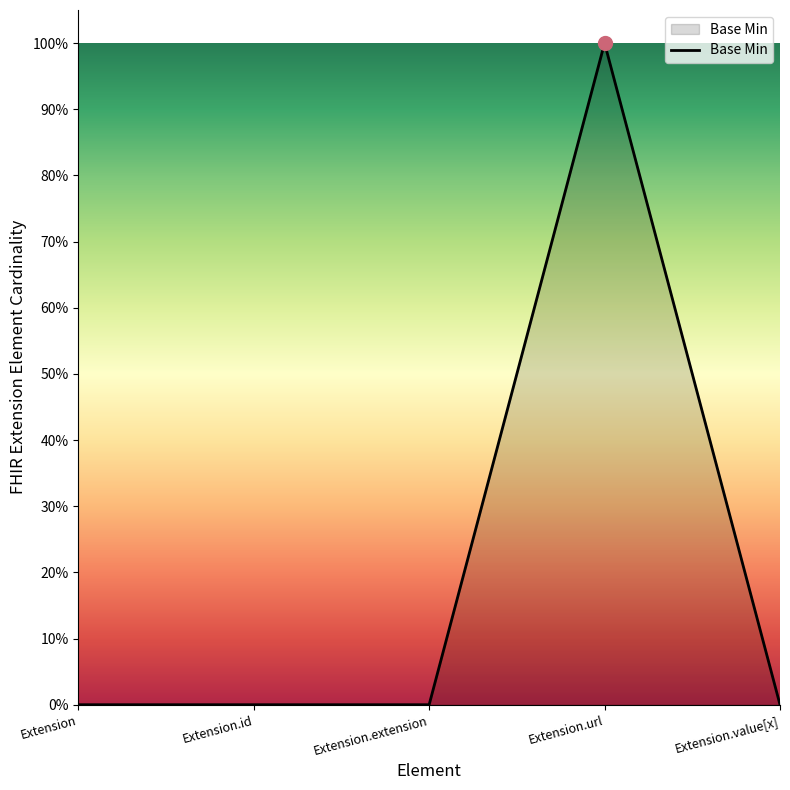

Does the chart have visible grid lines?

No